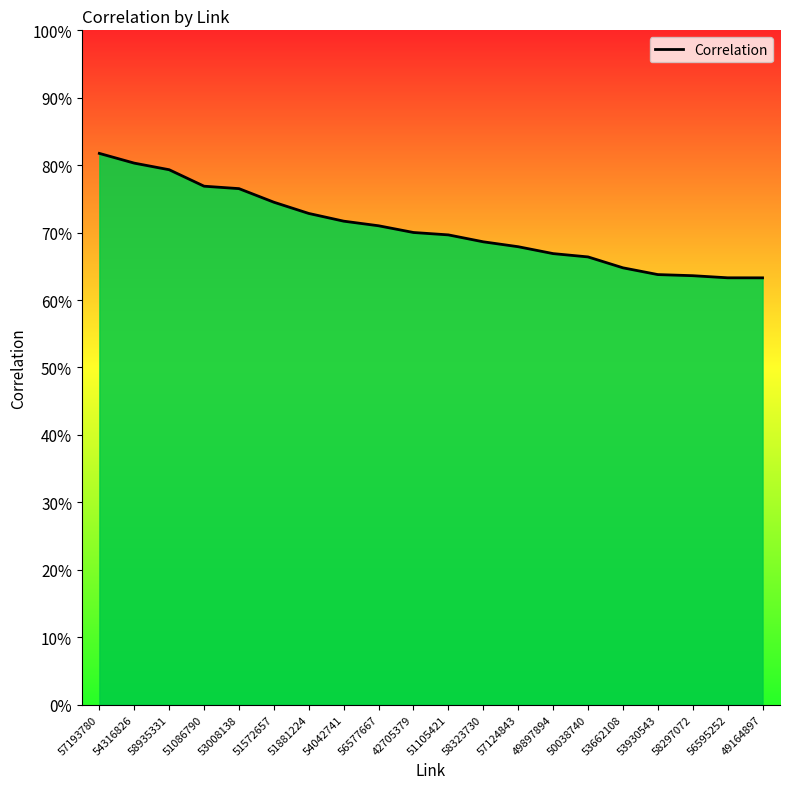

Is this an area chart (filled region under the line)?

Yes